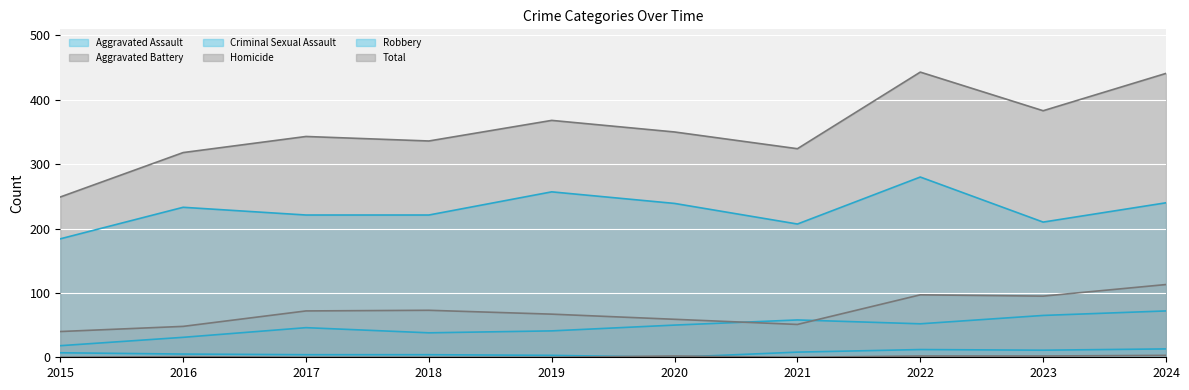

At how many categories does at least one series exceed 219?

10